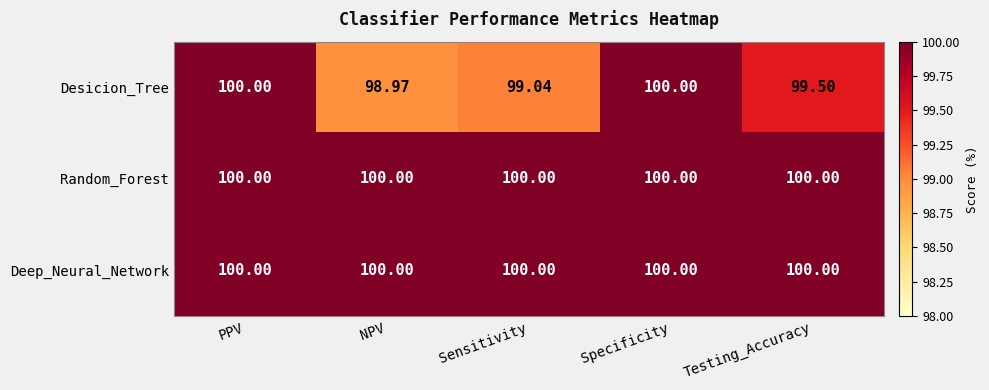

Is the value of Deep_Neural_Network at Testing_Accuracy greater than the value of Desicion_Tree at Sensitivity?

Yes